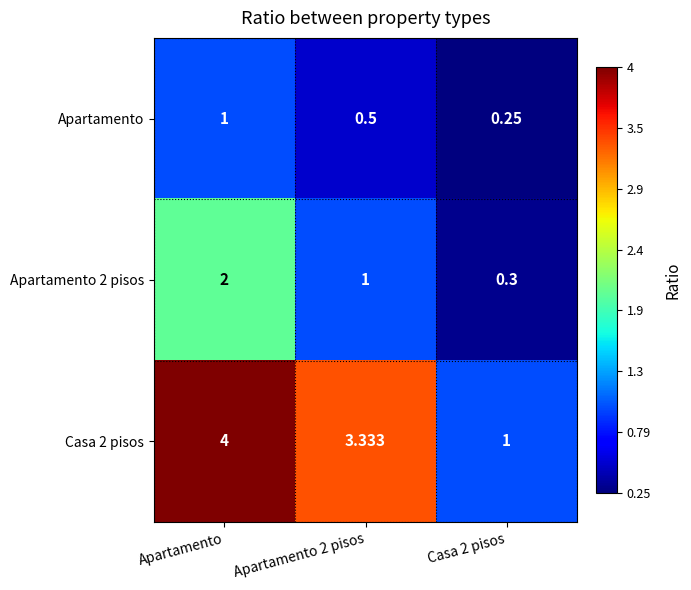

Where does the Casa 2 pisos series first go above 3?

Apartamento